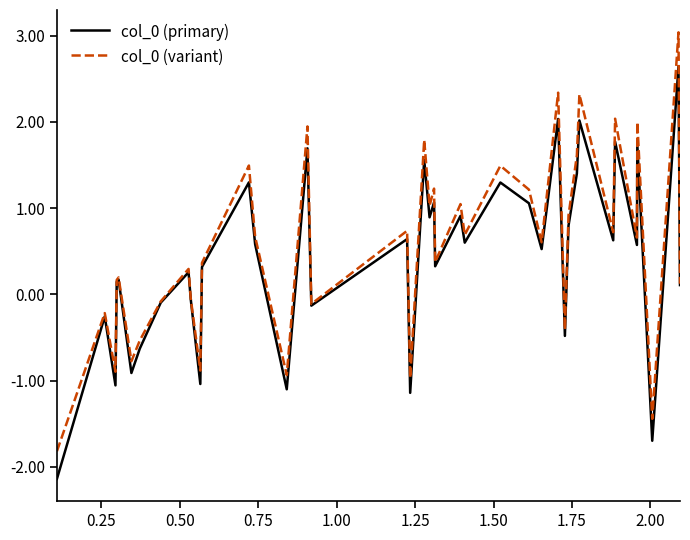

What is the average value of the col_0 (variant) series?

0.5